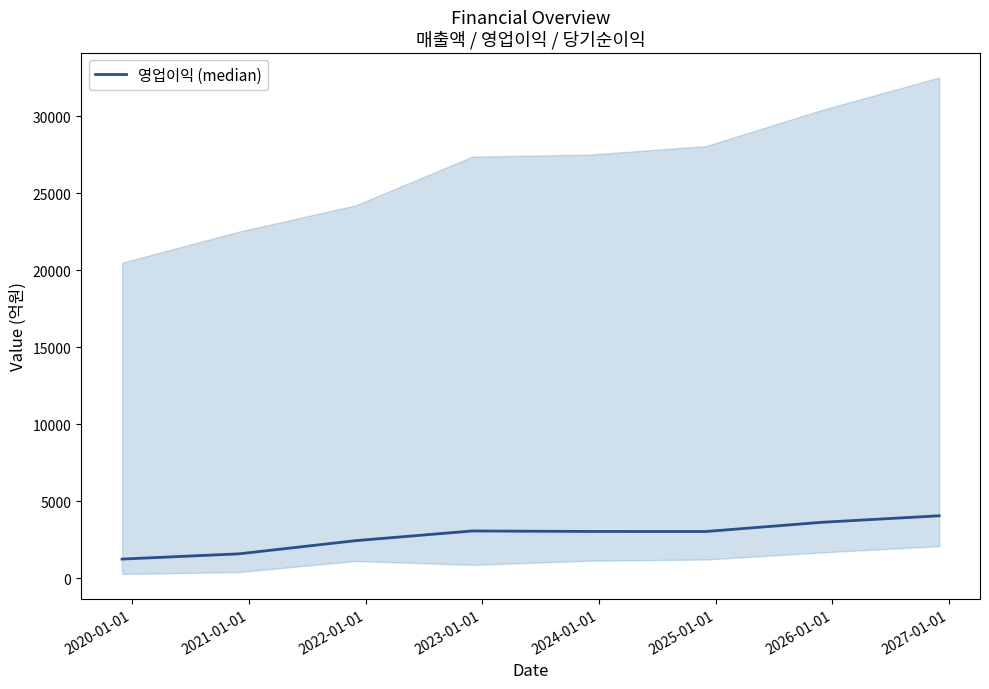

How many lines are shown in the chart?

1